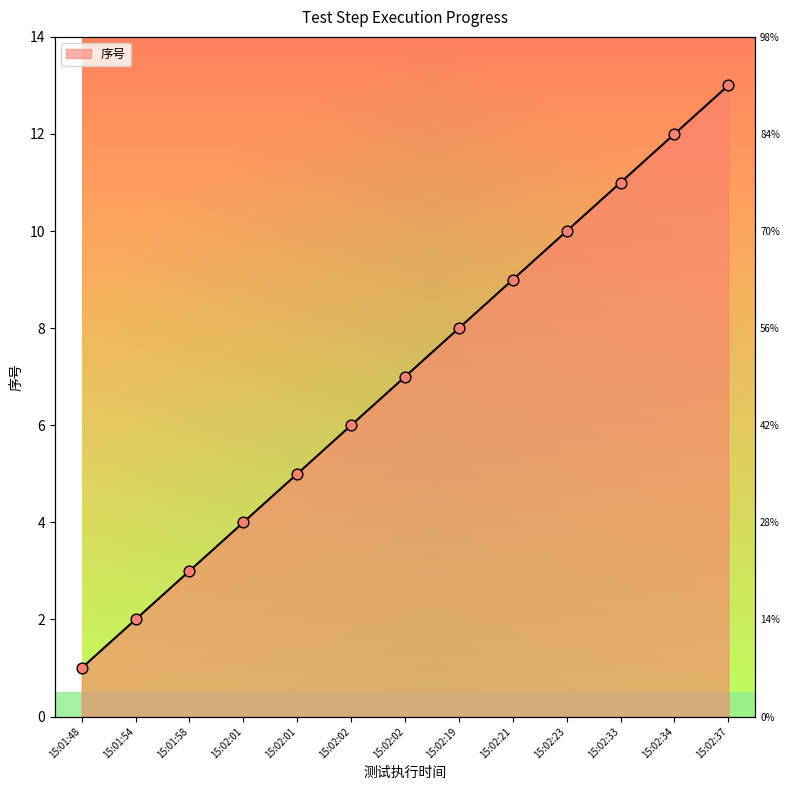

What is the change in value from 15:01:58 to 15:02:02?

+4